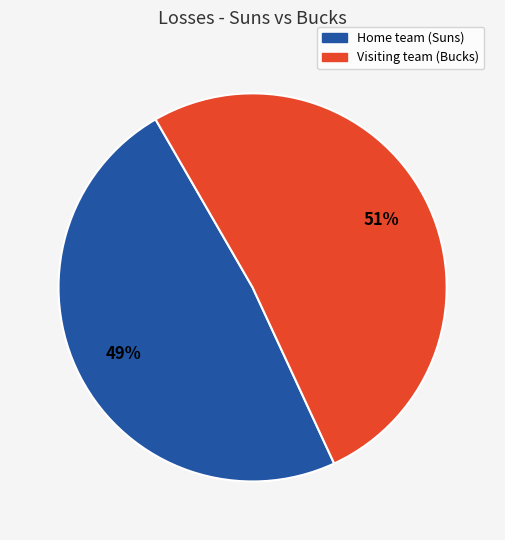

Which slice is the smallest?

Home team (Suns)